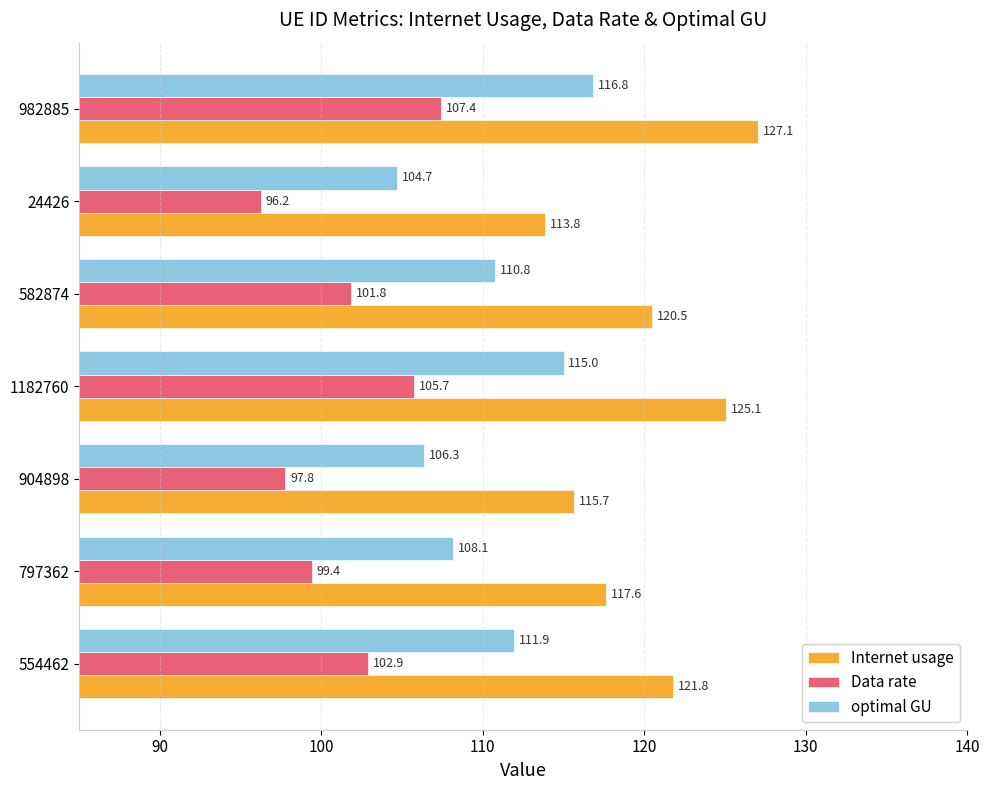

Rank the series by their maximum value, from lowest to highest.

Data rate, optimal GU, Internet usage